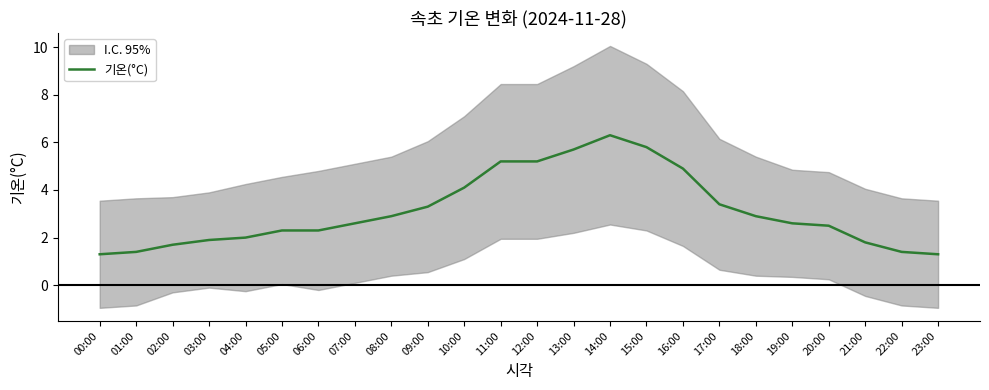

How many lines are shown in the chart?

1